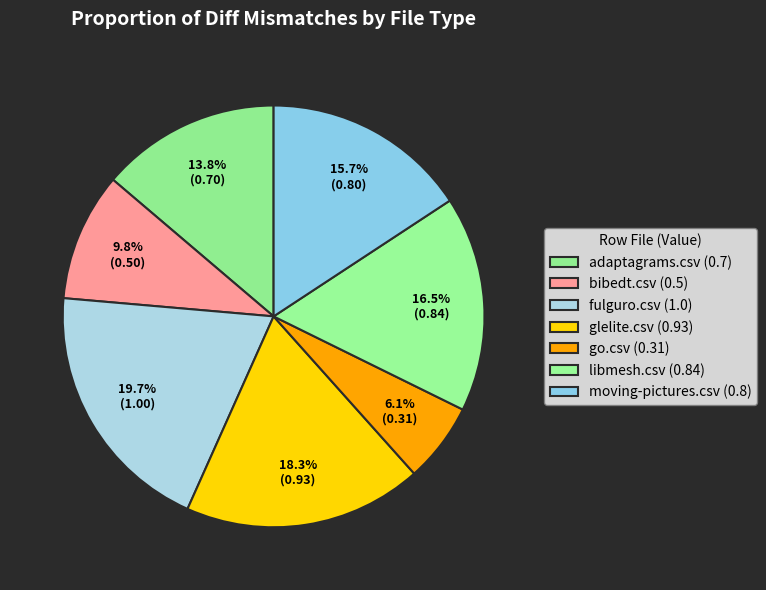

To the nearest percent, what portion does libmesh.csv represent?

17%